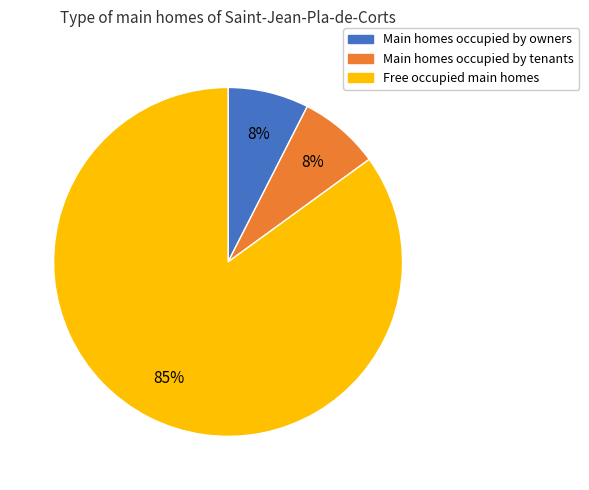

Is there a majority slice in this chart?

Yes